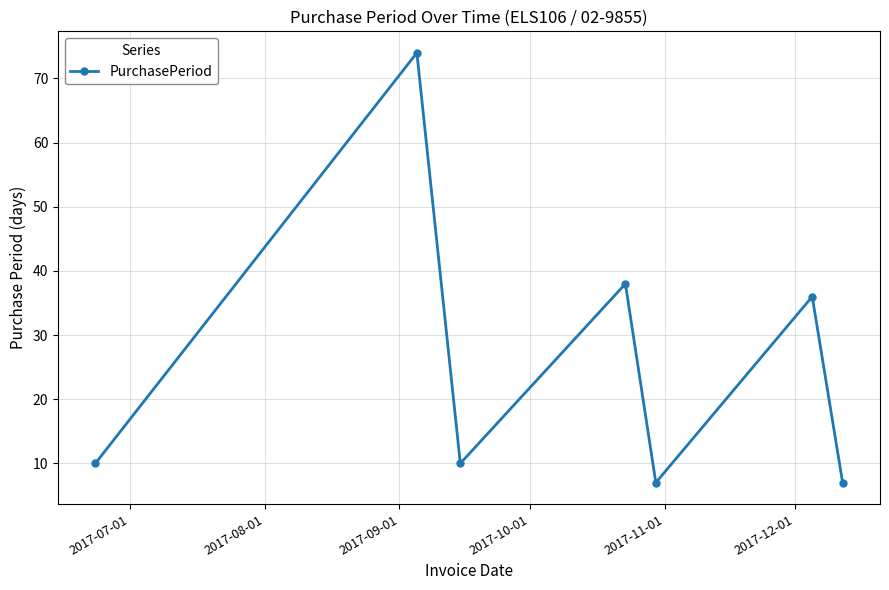

What is the value of the 4th point from the left?

38